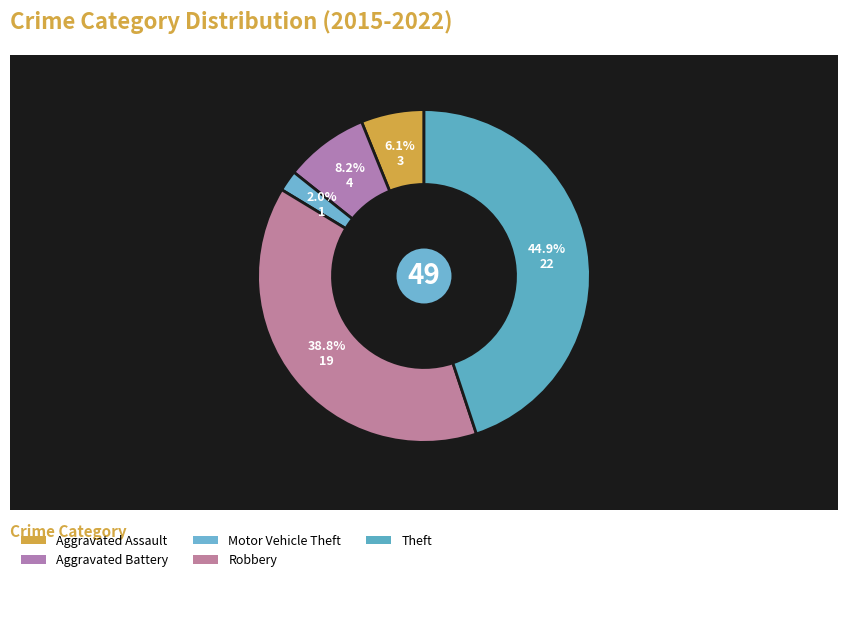

Count the number of slices in the pie.

5